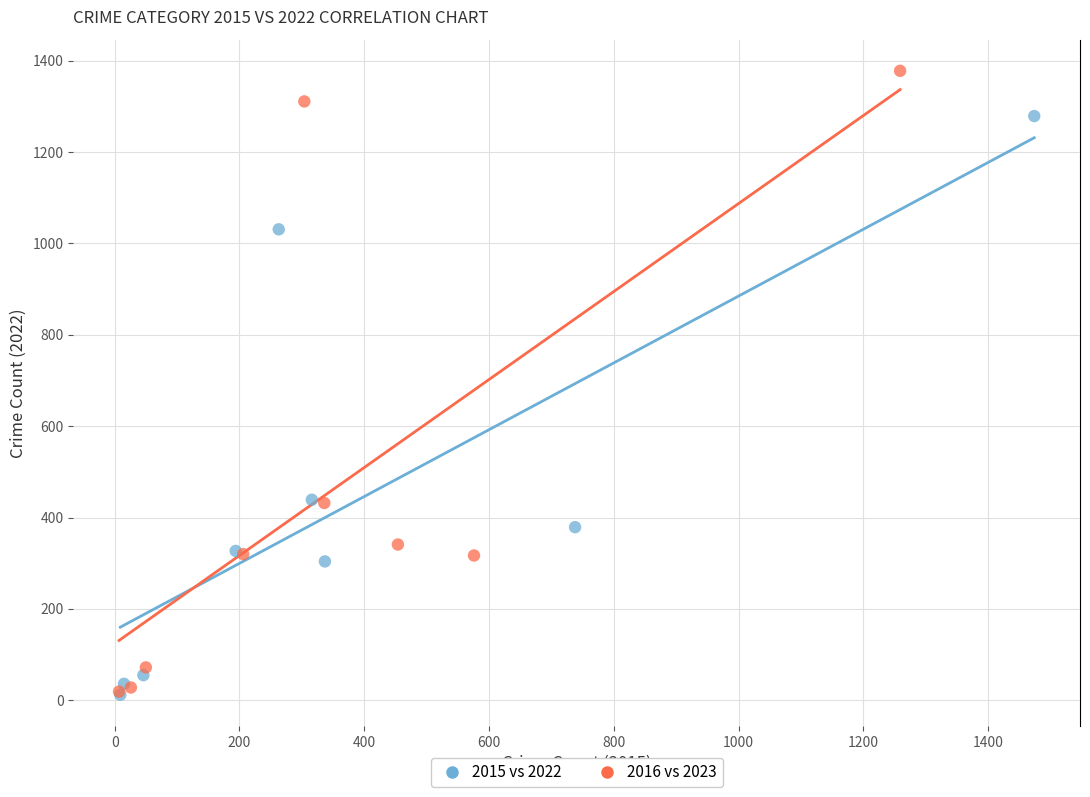

Which series has the widest spread of Y values?

2016 vs 2023